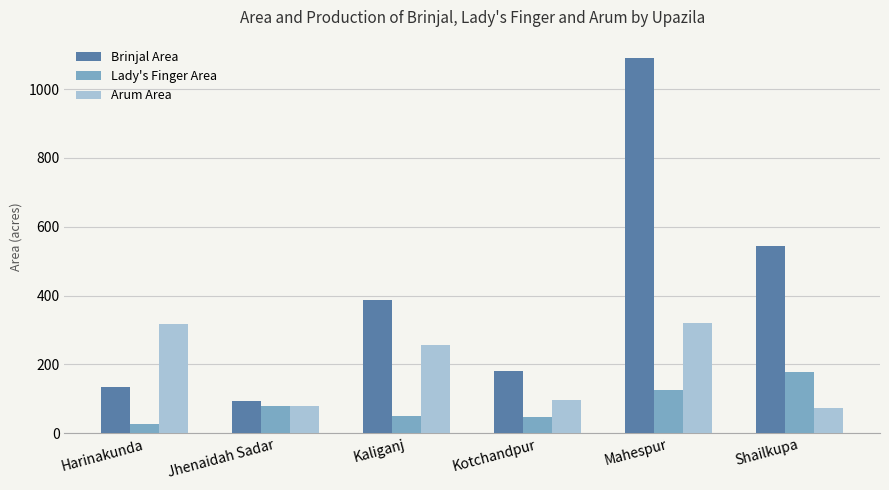

Is it true that Brinjal Area equals 1554 at Mahespur?

False